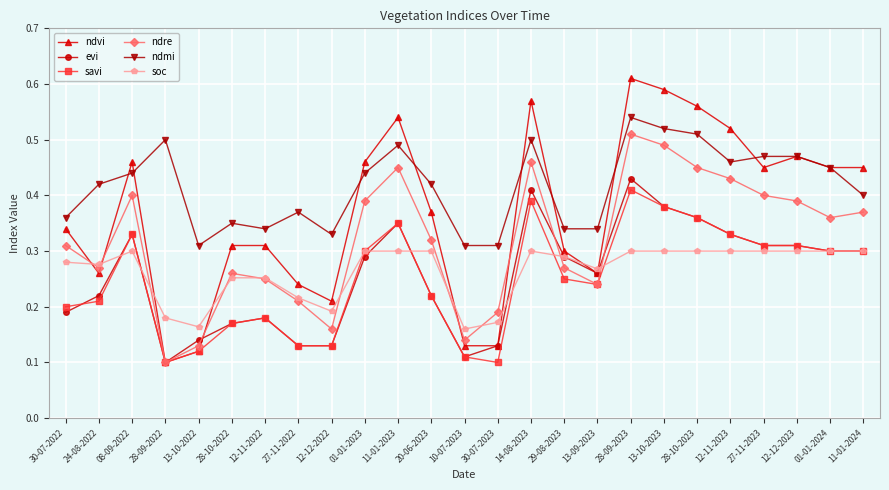

Which series changed the most between 10-07-2023 and 28-10-2023?

ndvi